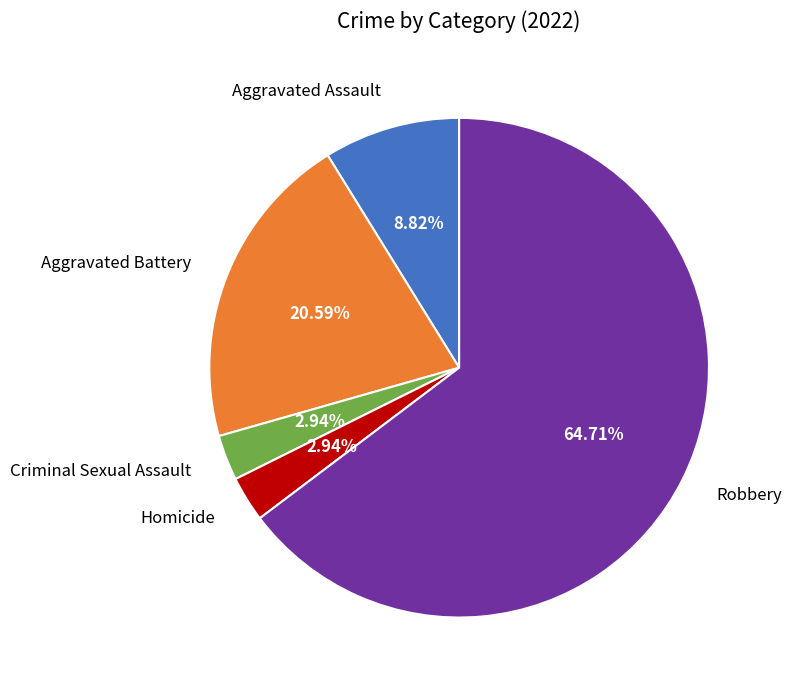

Does Robbery account for over 50% of the chart?

Yes